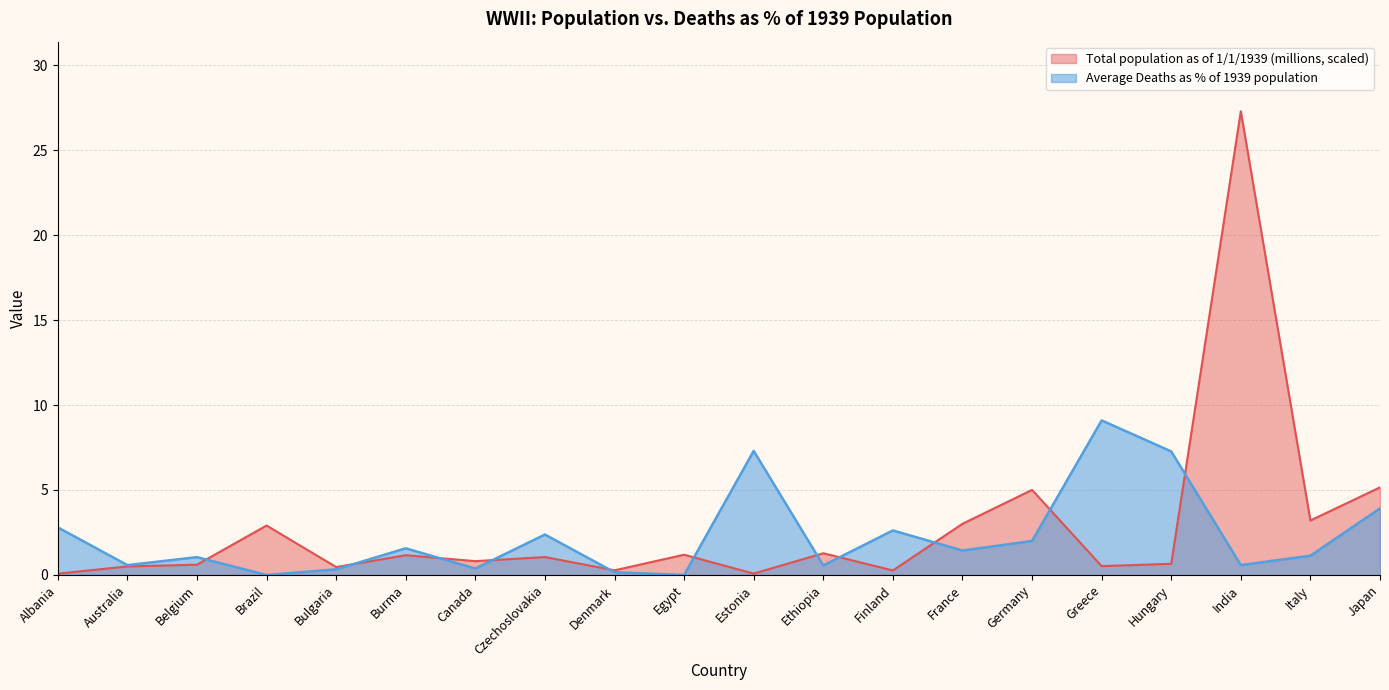

Which has a higher value, Italy or Hungary?

Italy